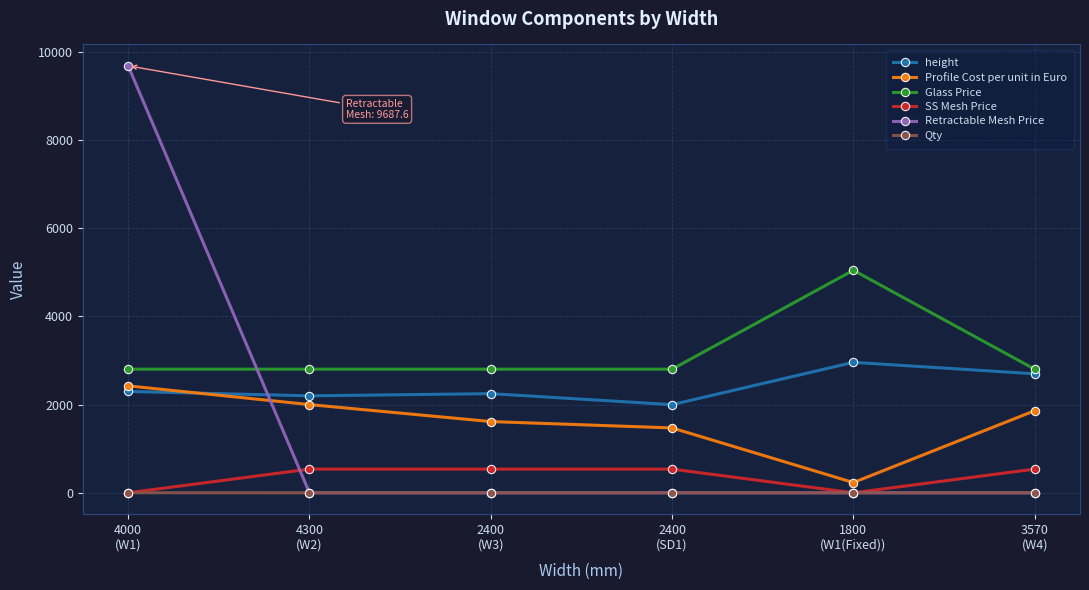

What are all the series names shown in the legend?

height, Profile Cost per unit in Euro, Glass Price, SS Mesh Price, Retractable Mesh Price, Qty